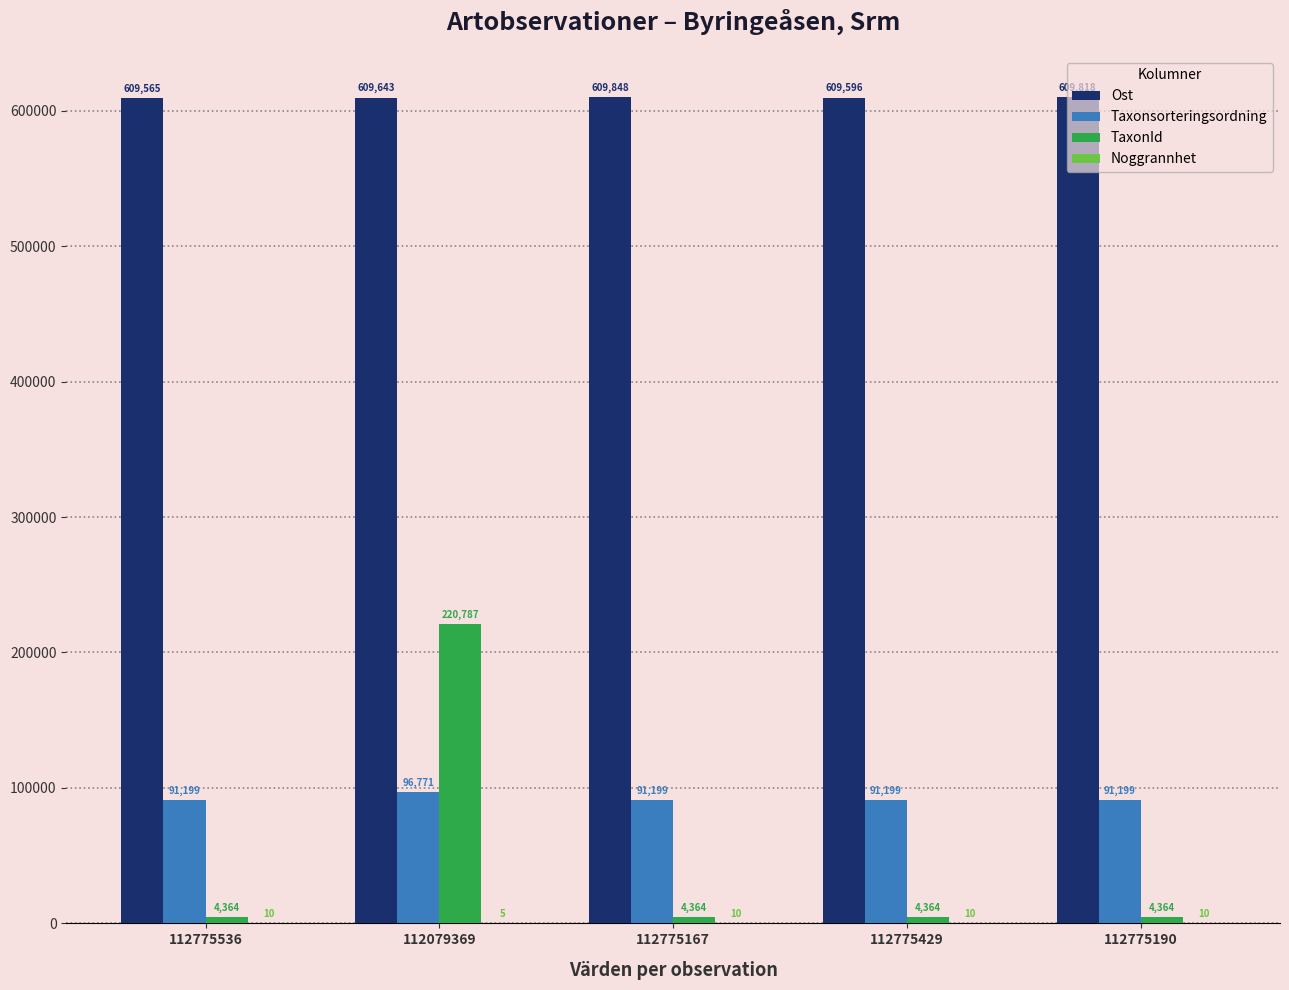

How many groups of bars are there?

5